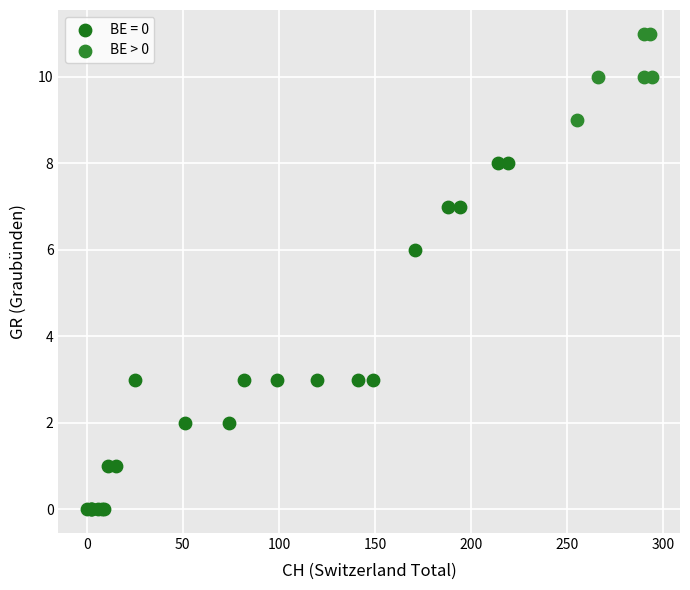

Which series has the widest spread of Y values?

BE = 0